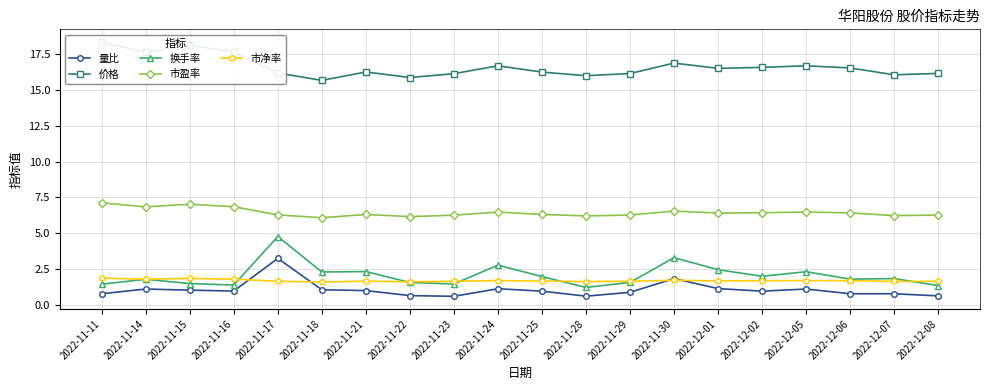

What position from the right is 2022-11-15?

18